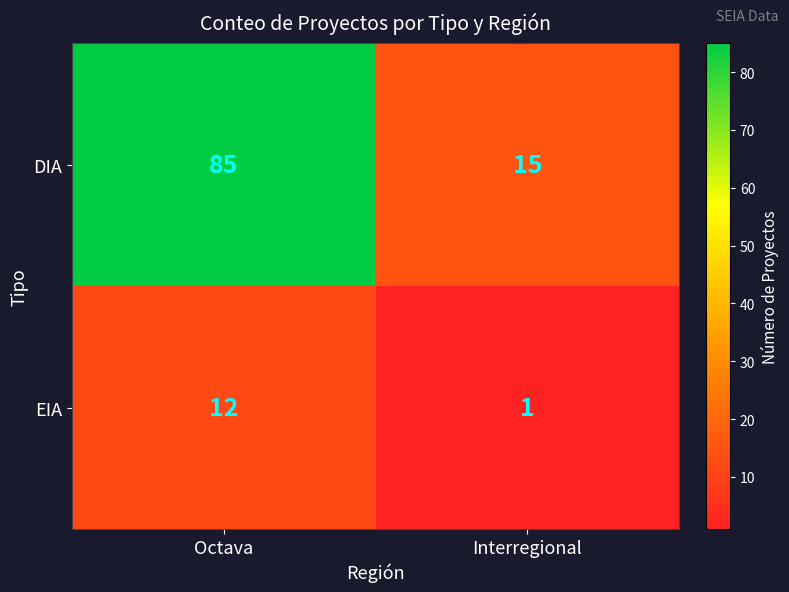

What is the smallest value displayed?

1